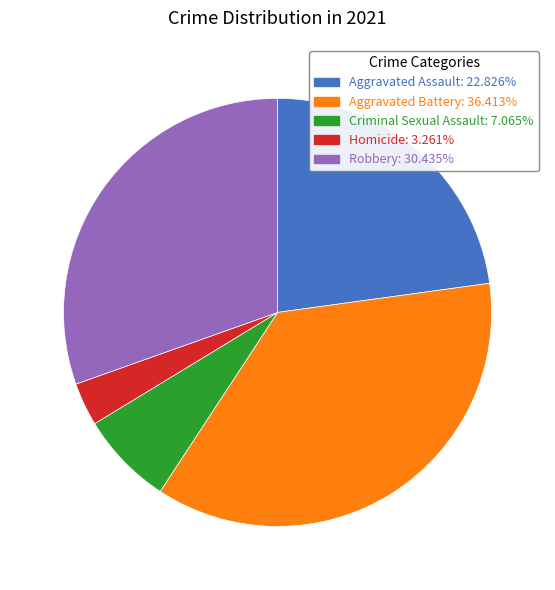

Is it true that Aggravated Battery is 26% of the pie?

False